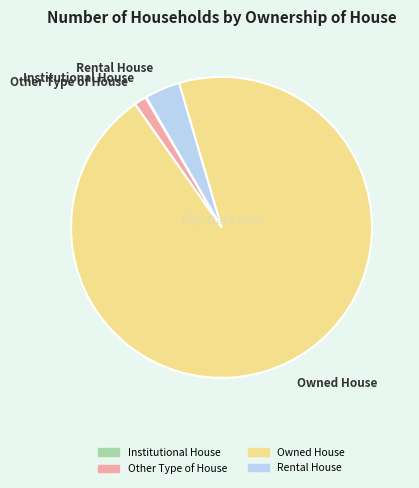

Is there any slice that represents more than half of the pie?

Yes